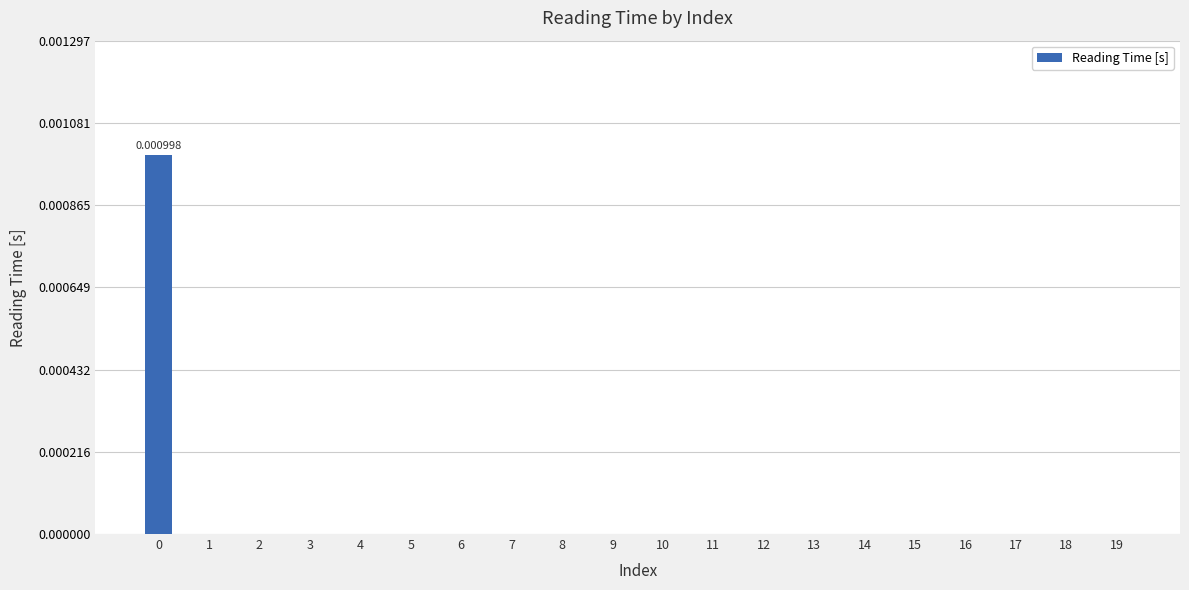

Is it true that the value at 5 is 0.0?

True